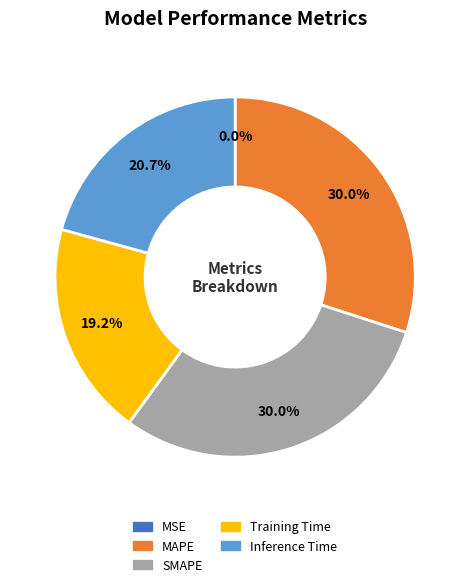

Between Inference Time and SMAPE, which is larger?

SMAPE